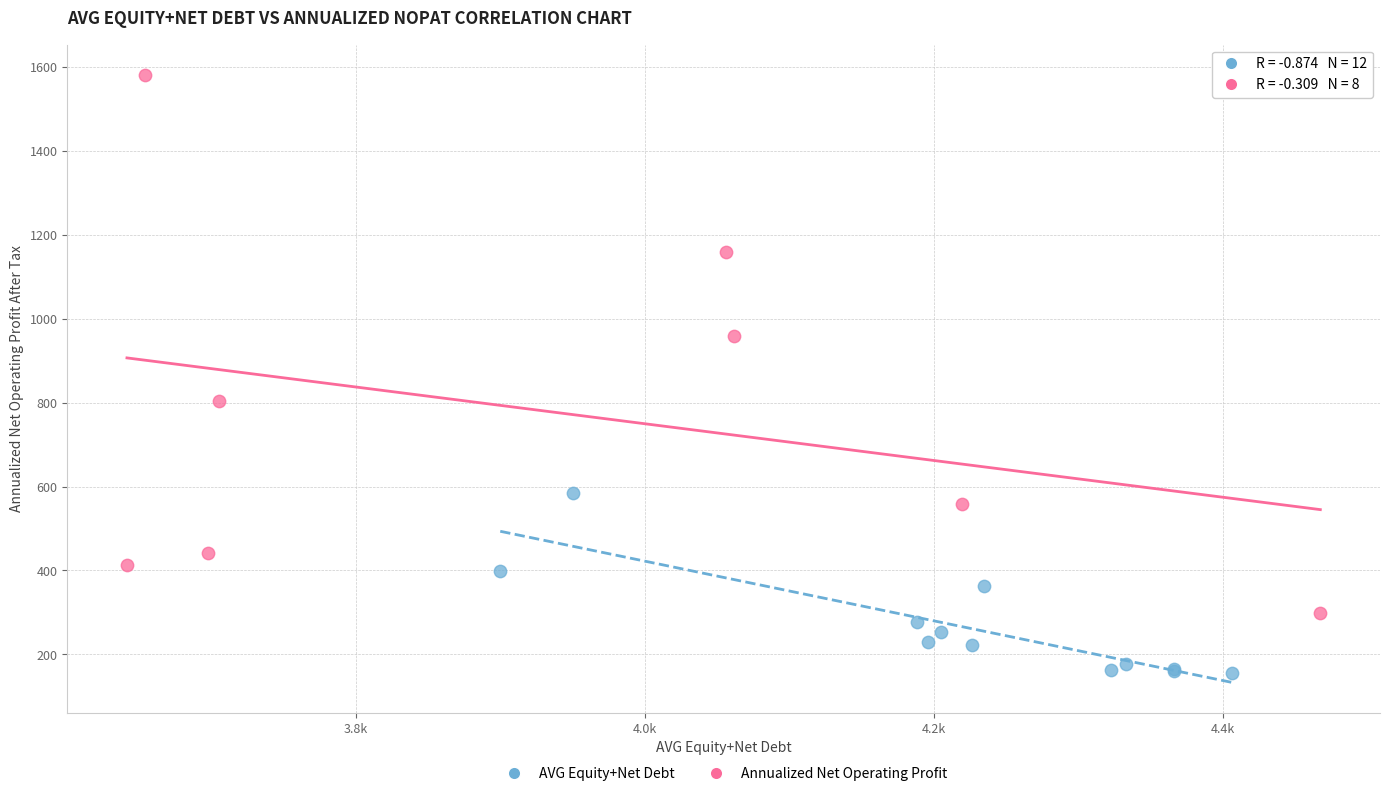

Which series contains the lowest Y value?

AVG Equity+Net Debt